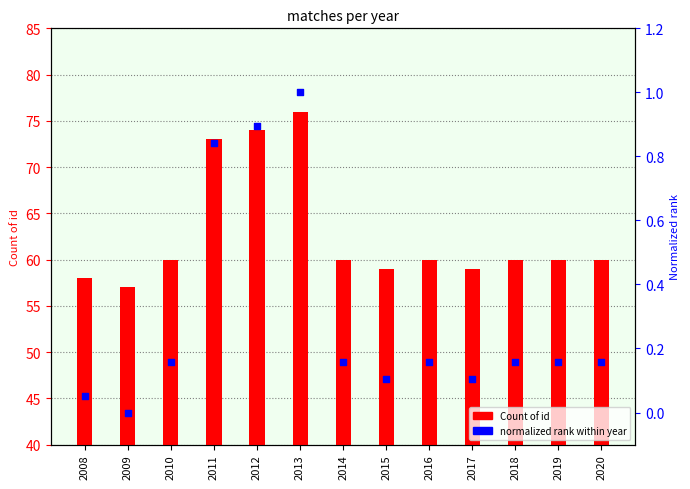

Which series has the widest spread of Y values?

Count of id